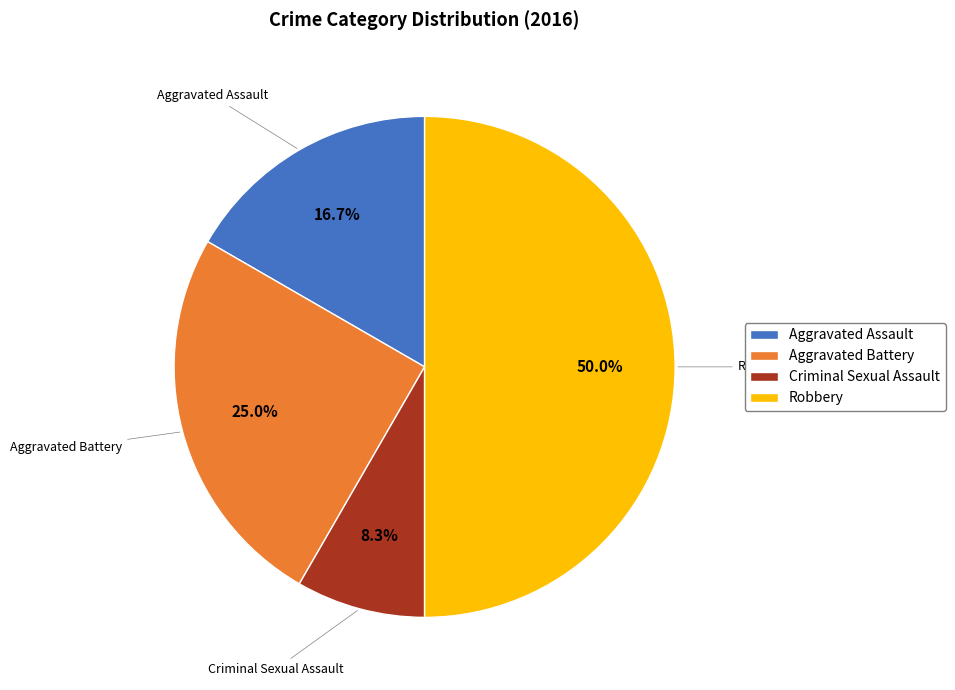

Is it true that Criminal Sexual Assault is 1% of the pie?

False